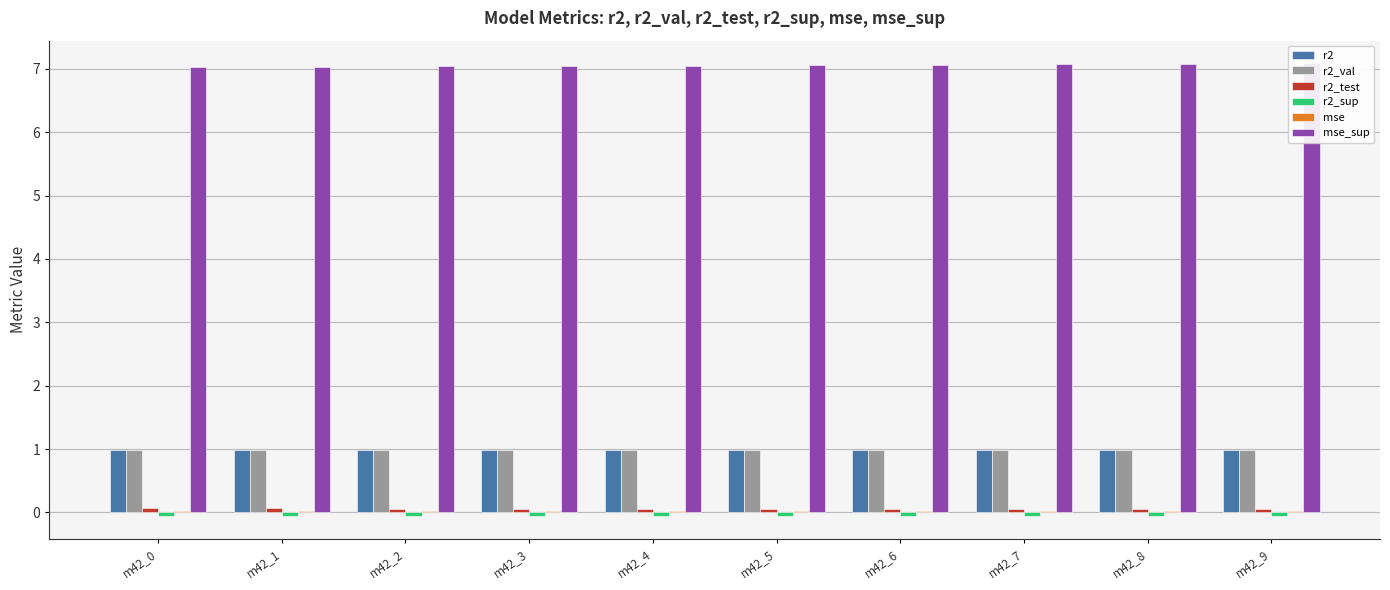

Reading left to right, transcribe all the data shown in this chart.

r2: m42_0=1.0	m42_1=1.0	m42_2=1.0	m42_3=1.0	m42_4=1.0	m42_5=1.0	m42_6=1.0	m42_7=1.0	m42_8=1.0	m42_9=1.0
r2_val: m42_0=1.0	m42_1=1.0	m42_2=1.0	m42_3=1.0	m42_4=1.0	m42_5=1.0	m42_6=1.0	m42_7=1.0	m42_8=1.0	m42_9=1.0
r2_test: m42_0=0.1	m42_1=0.1	m42_2=0.1	m42_3=0.1	m42_4=0.1	m42_5=0.1	m42_6=0.1	m42_7=0.1	m42_8=0.0	m42_9=0.0
r2_sup: m42_0=-0.1	m42_1=-0.1	m42_2=-0.1	m42_3=-0.1	m42_4=-0.1	m42_5=-0.1	m42_6=-0.1	m42_7=-0.1	m42_8=-0.1	m42_9=-0.1
mse: m42_0=0.0	m42_1=0.0	m42_2=0.0	m42_3=0.0	m42_4=0.0	m42_5=0.0	m42_6=0.0	m42_7=0.0	m42_8=0.0	m42_9=0.0
mse_sup: m42_0=7.0	m42_1=7.0	m42_2=7.0	m42_3=7.0	m42_4=7.1	m42_5=7.1	m42_6=7.1	m42_7=7.1	m42_8=7.1	m42_9=7.1